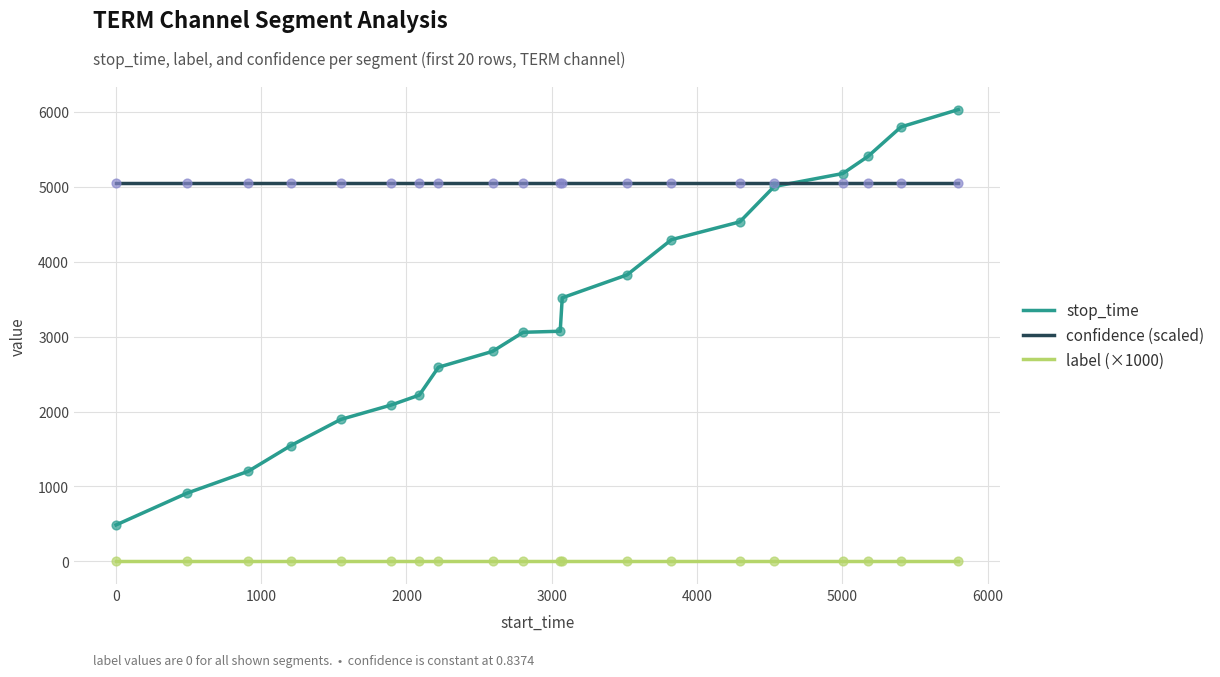

Which series has the largest total across all categories?

confidence (scaled)